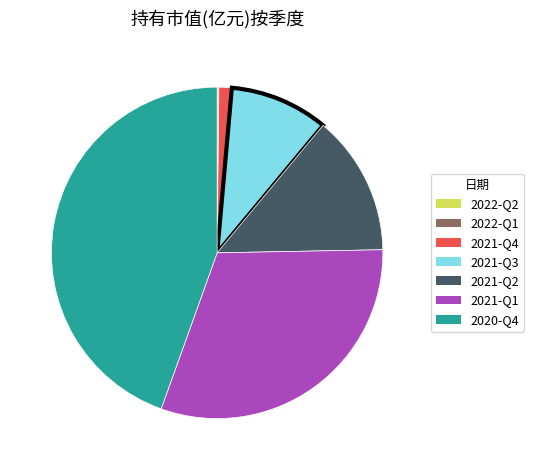

Between 2021-Q1 and 2021-Q4, which is larger?

2021-Q1